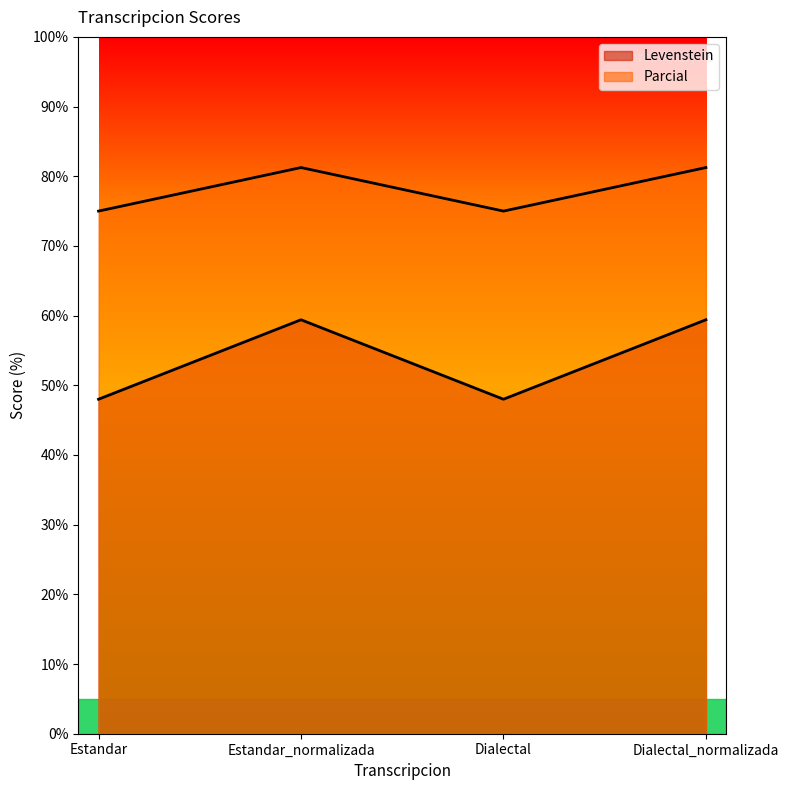

What position from the left is Estandar?

1